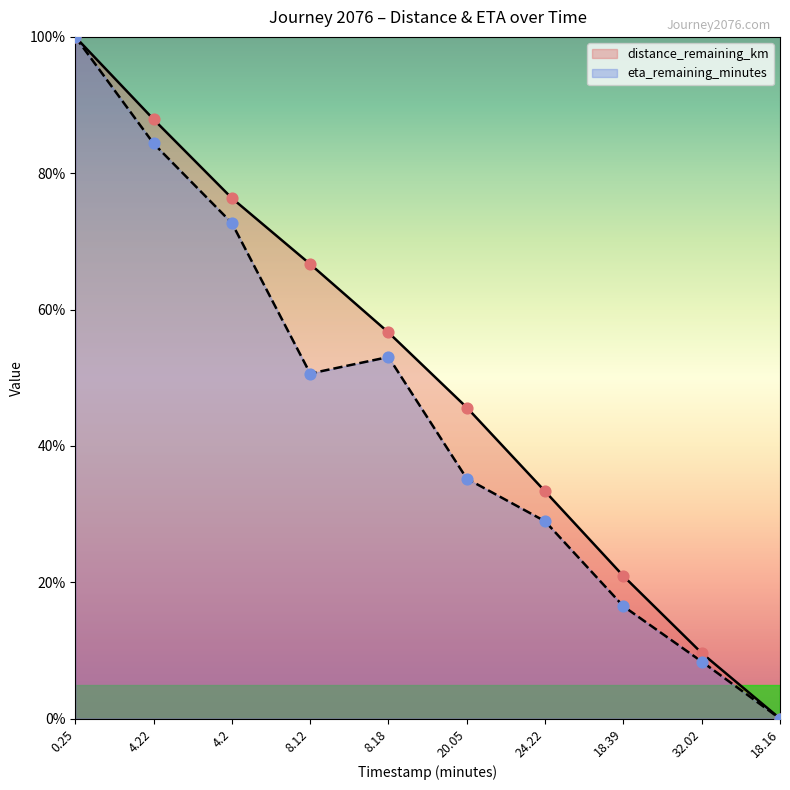

Which series reaches the maximum Y coordinate?

distance_remaining_km